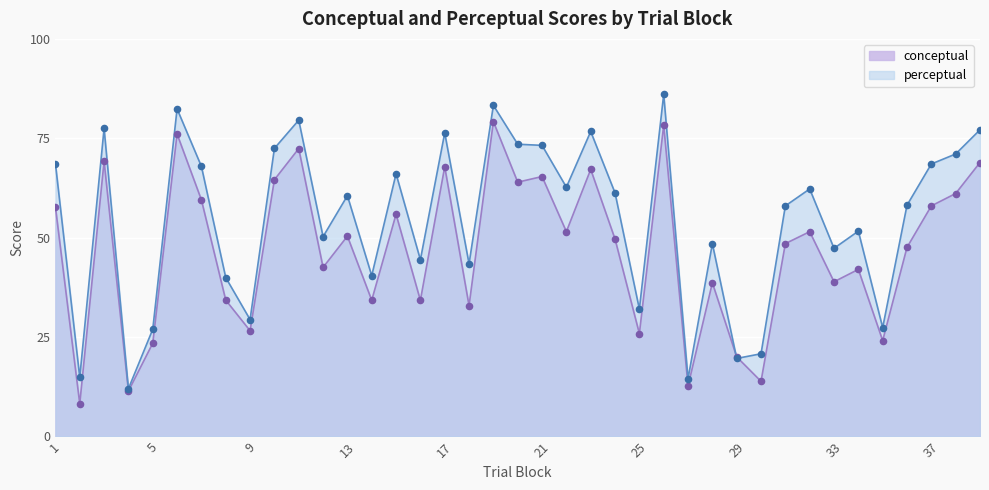

Which series has the largest total across all categories?

perceptual